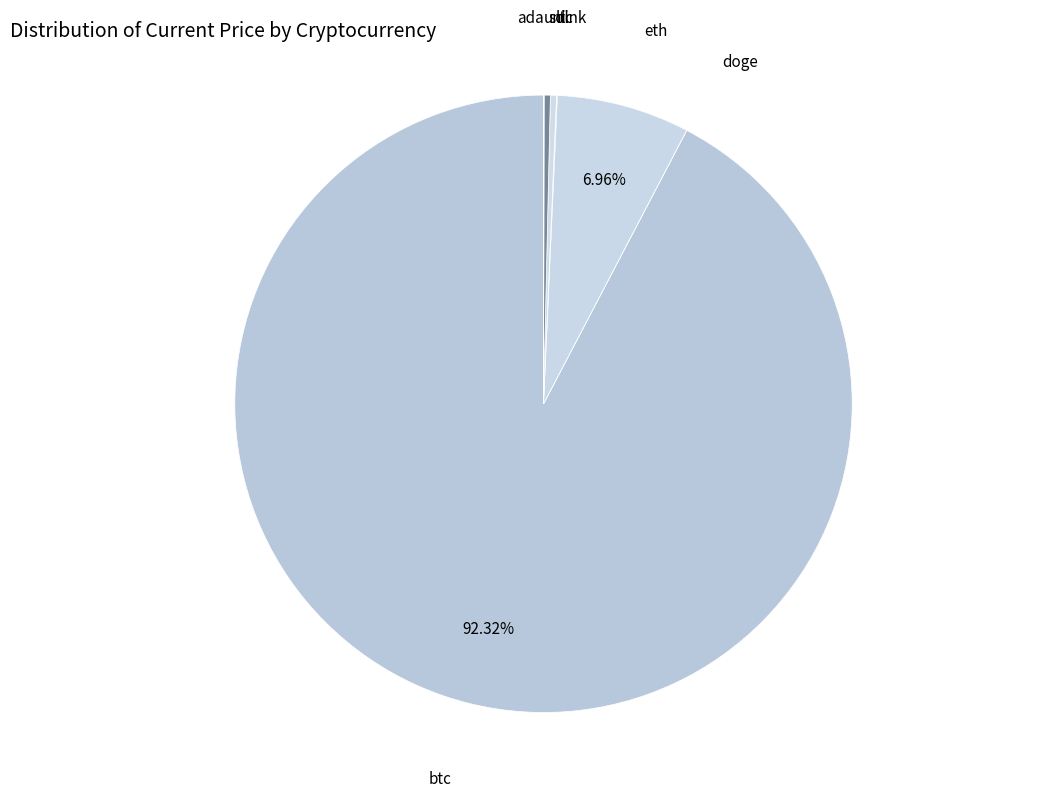

How many slices are in this pie chart?

8